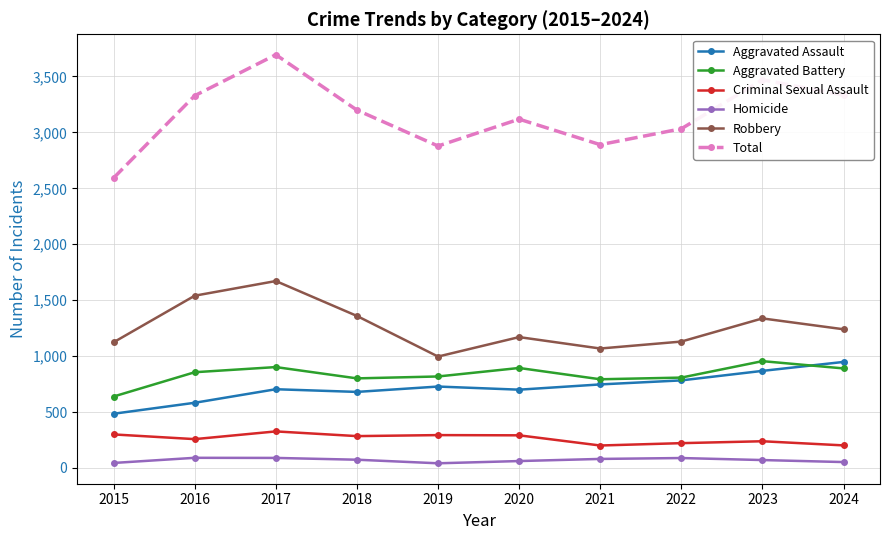

True or false: Criminal Sexual Assault and Robbery intersect in this chart.

False